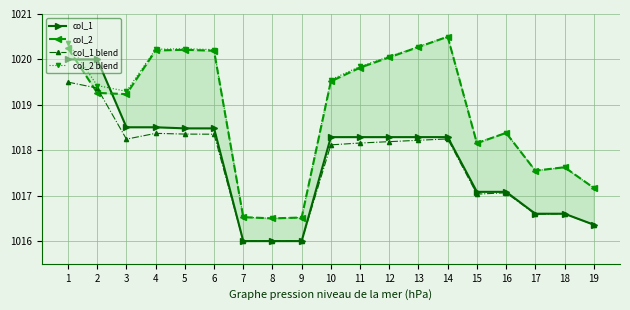

Reading left to right, extract all data points from this chart.

col_1: 1=1020.0	2=1020.0	3=1018.5	4=1018.5	5=1018.5	6=1018.5	7=1016.0	8=1016.0	9=1016.0	10=1018.3	11=1018.3	12=1018.3	13=1018.3	14=1018.3	15=1017.1	16=1017.1	17=1016.6	18=1016.6	19=1016.4
col_2: 1=1020.2	2=1019.3	3=1019.2	4=1020.2	5=1020.2	6=1020.2	7=1016.5	8=1016.5	9=1016.5	10=1019.5	11=1019.8	12=1020.0	13=1020.3	14=1020.5	15=1018.2	16=1018.4	17=1017.6	18=1017.6	19=1017.2
col_1 blend: 1=1019.5	2=1019.4	3=1018.2	4=1018.4	5=1018.4	6=1018.4	7=1016.0	8=1016.0	9=1016.0	10=1018.1	11=1018.2	12=1018.2	13=1018.2	14=1018.2	15=1017.0	16=1017.1	17=1016.6	18=1016.6	19=1016.4
col_2 blend: 1=1020.4	2=1019.4	3=1019.3	4=1020.2	5=1020.2	6=1020.2	7=1016.5	8=1016.5	9=1016.5	10=1019.6	11=1019.8	12=1020.1	13=1020.3	14=1020.5	15=1018.2	16=1018.4	17=1017.6	18=1017.6	19=1017.2